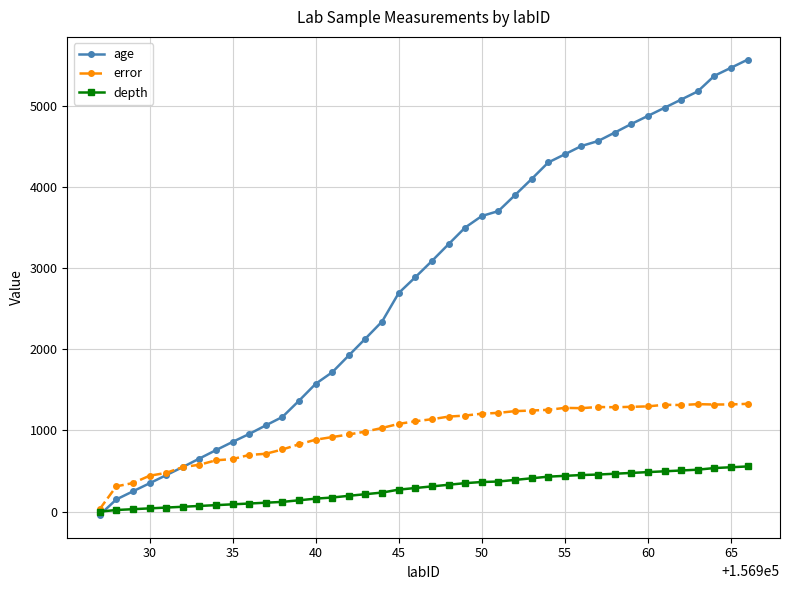

What is the sum of all age values?

112792.0